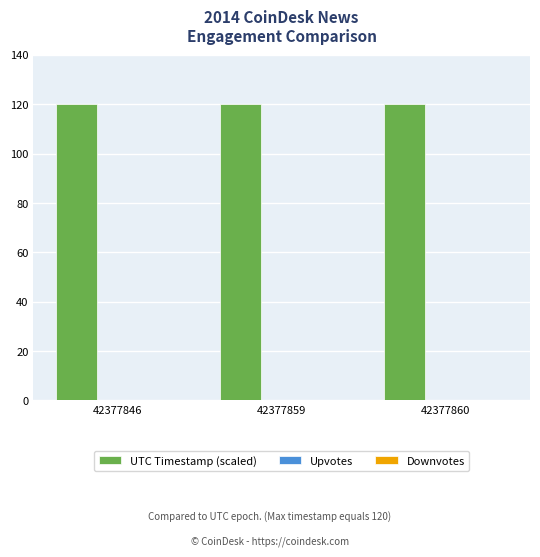

The value at 42377859 is 188.6. True or false?

False